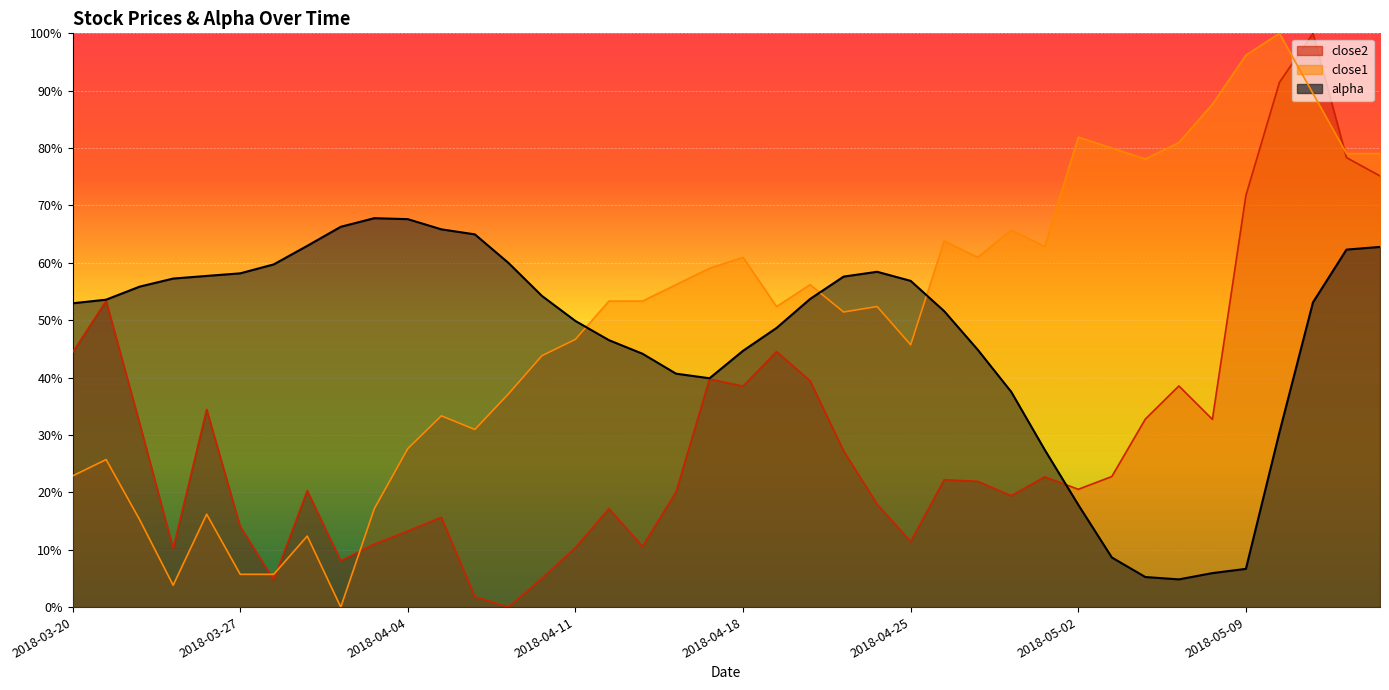

What is the label of the 15th point from the left?

2018-04-10